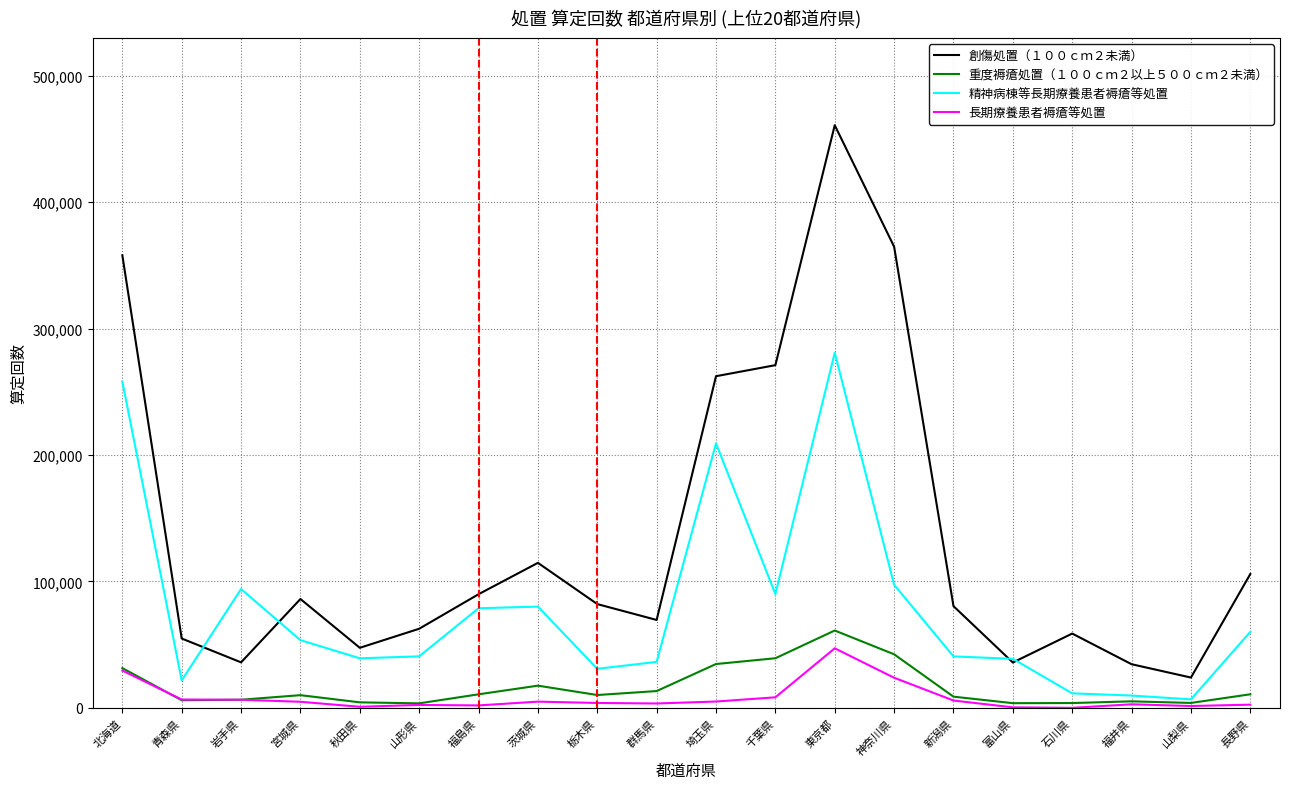

Count the number of categories in the chart.

20